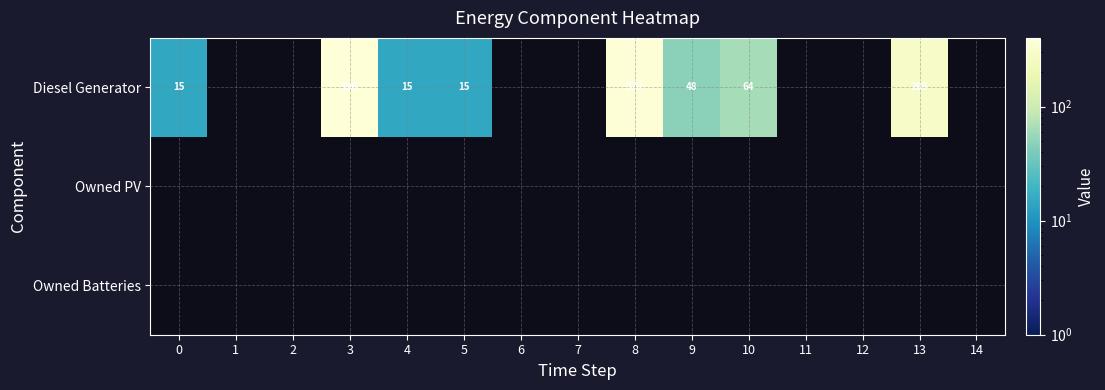

Between 12 and 8, which is larger?

8